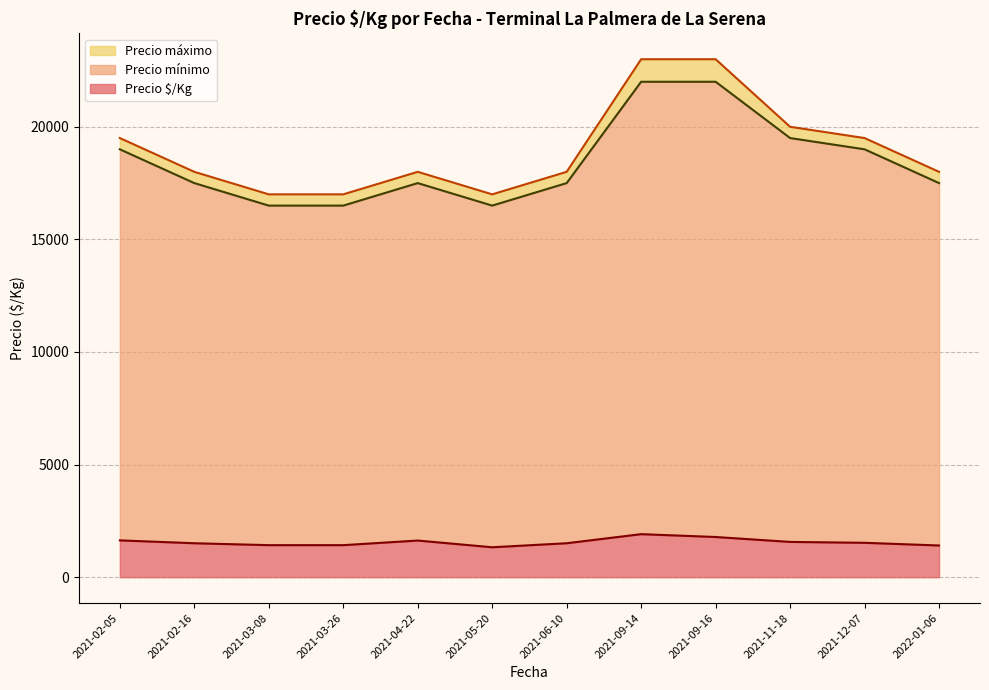

The Precio máximo series shows 17000 at 2021-03-26. True or false?

True